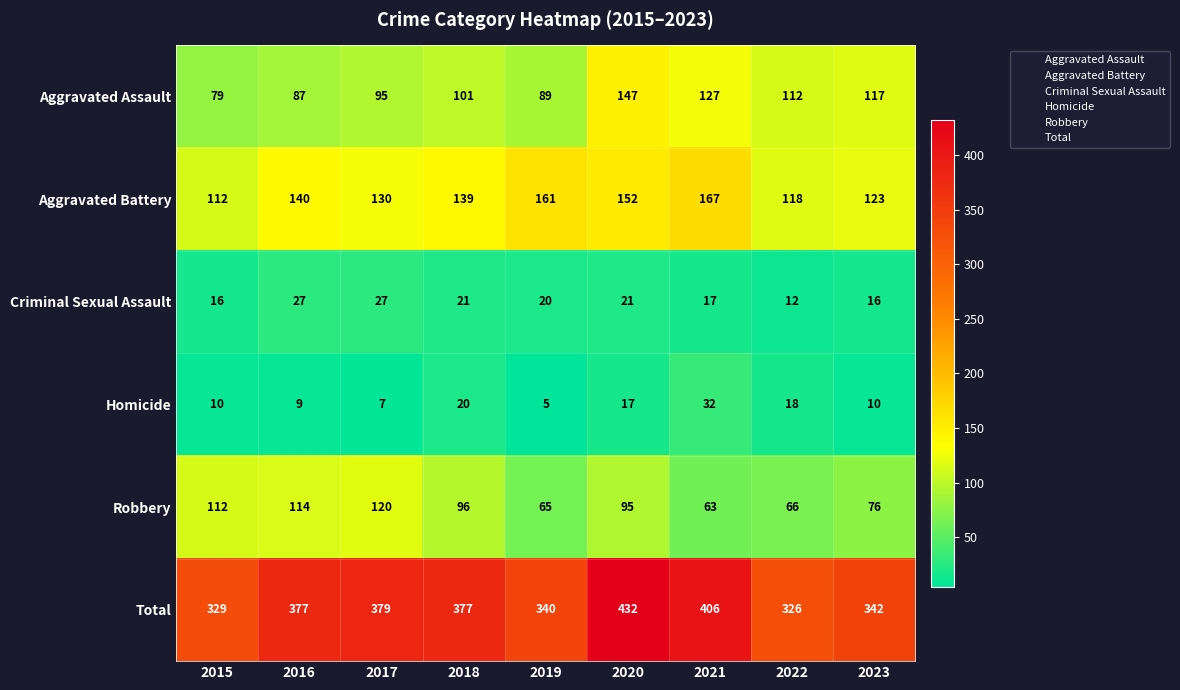

Count the number of data series in this chart.

6